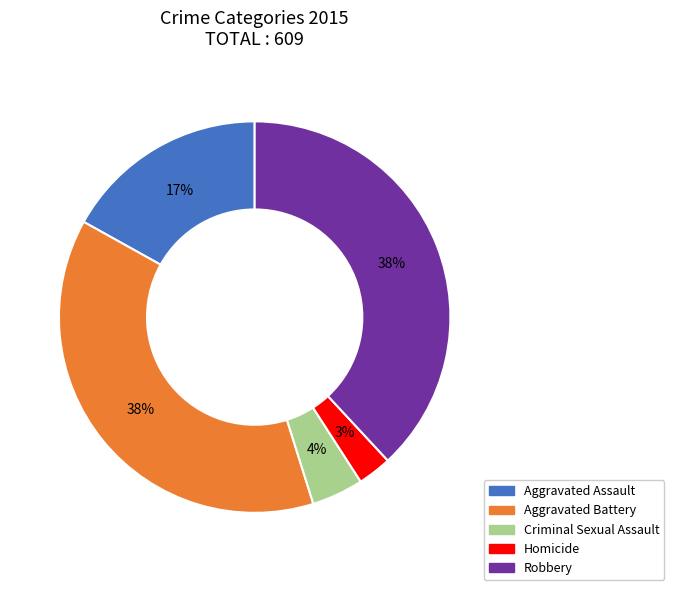

To the nearest percent, what is the difference between the largest and smallest slice percentages?

35%